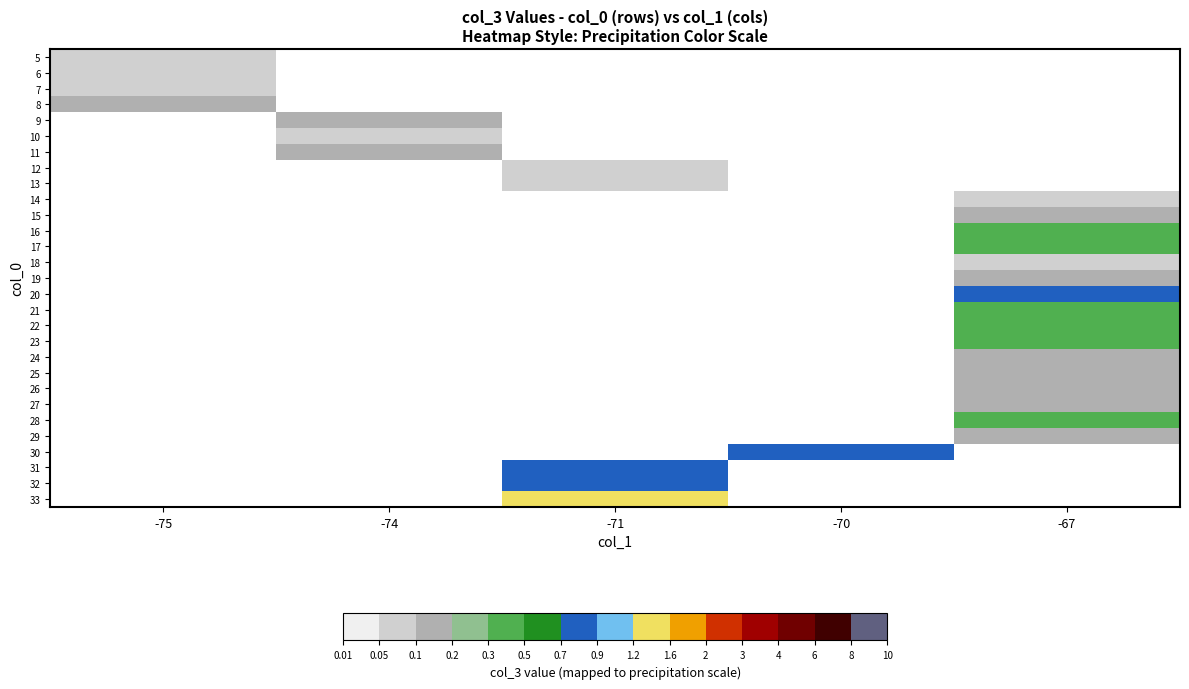

At how many categories does at least one series exceed 0?

5